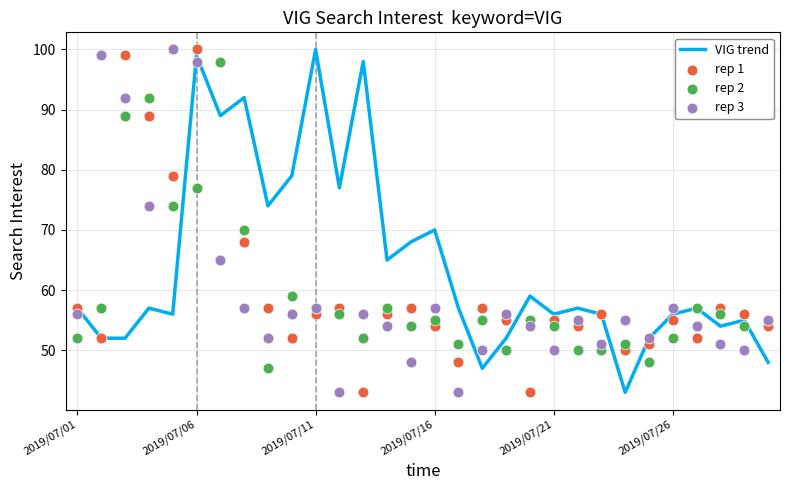

At how many categories does at least one series exceed 94?

7